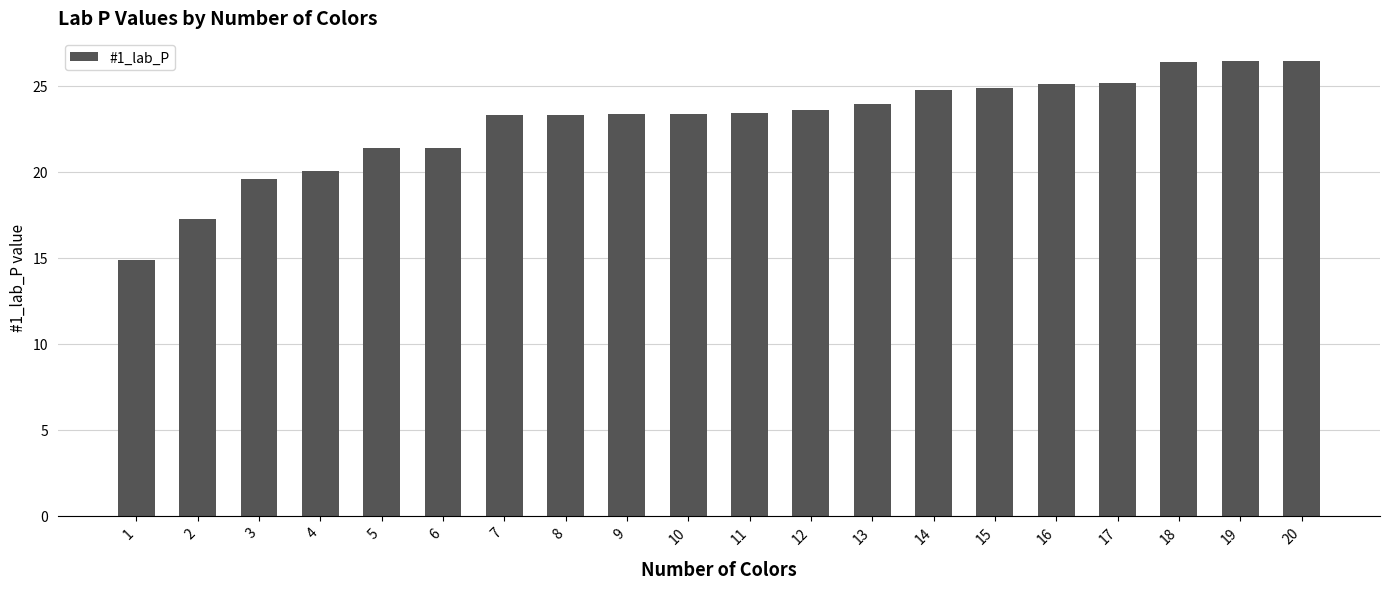

True or false: the data shows 21.4 at 5.

True